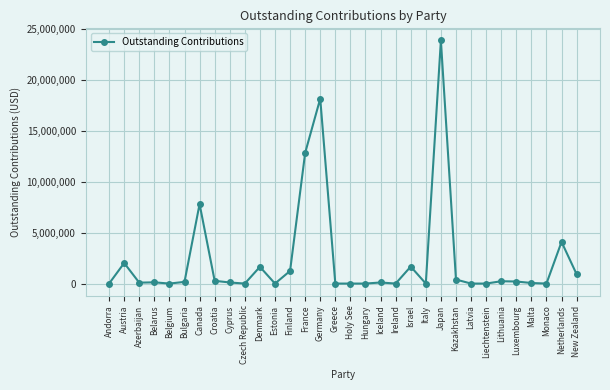

True or false: the data shows 106862 at Cyprus.

True